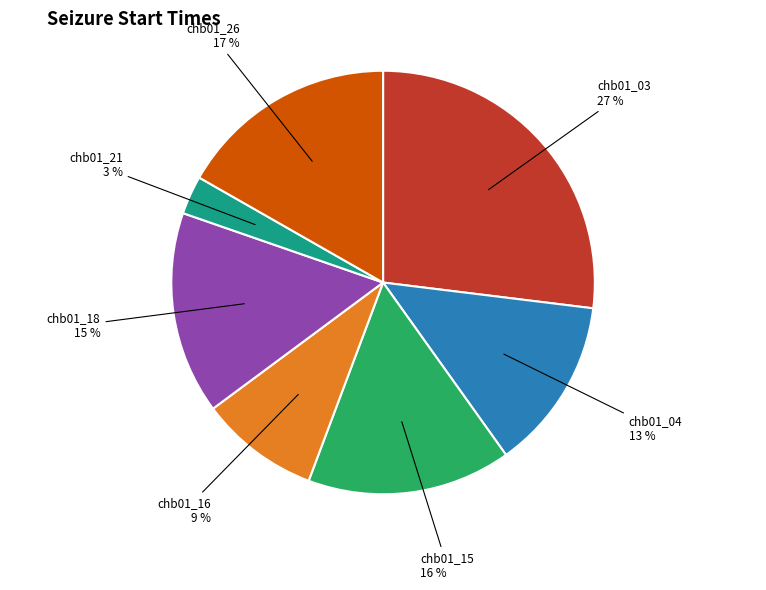

To the nearest percent, what is the difference between the largest and smallest slice percentages?

24%